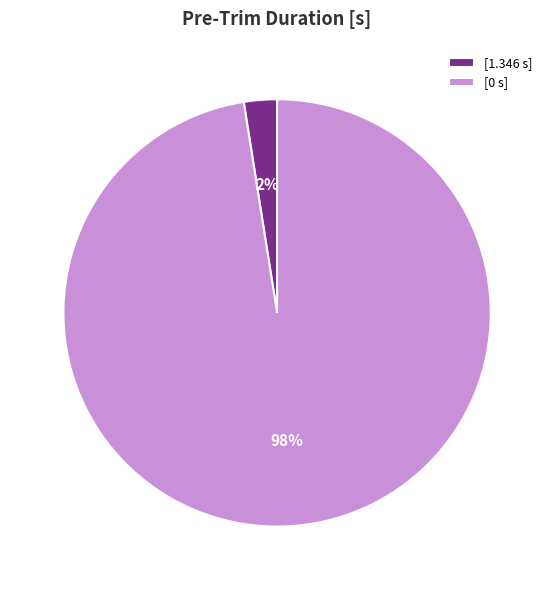

Do [0 s] and [1.346 s] together represent more than half of the pie?

Yes